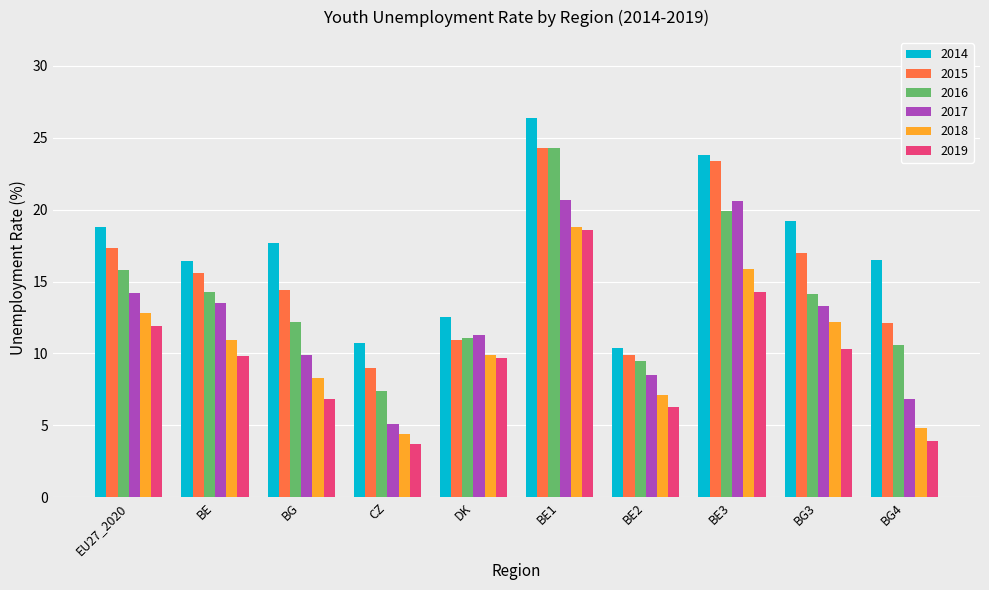

The value of 2016 at BE1 is 24.3. True or false?

True